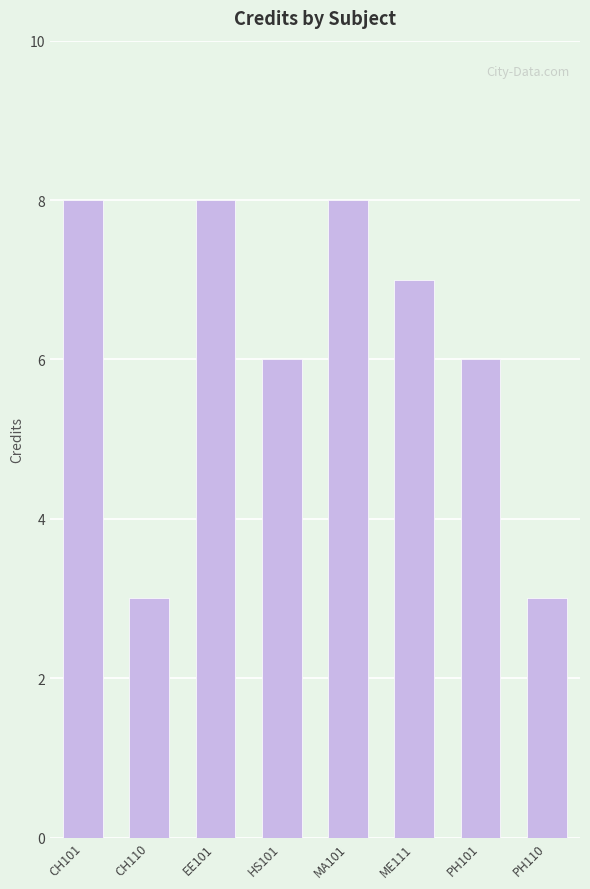

At which label does the data first exceed 7?

CH101